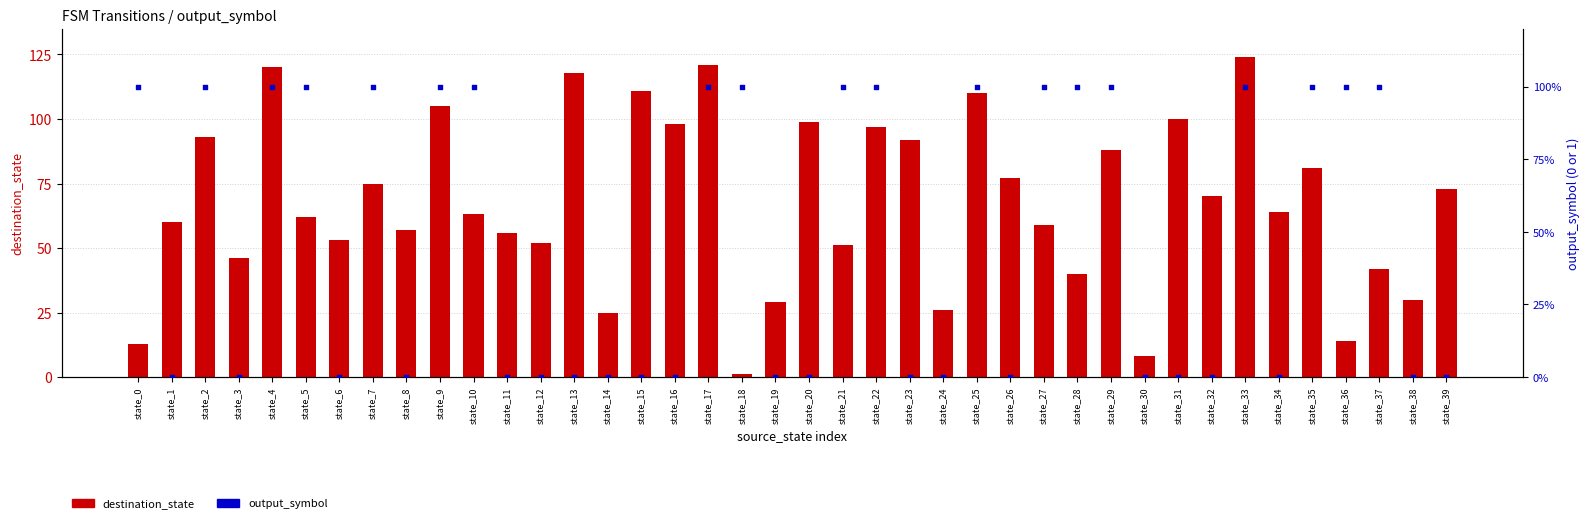

Which series reaches the maximum Y coordinate?

destination_state